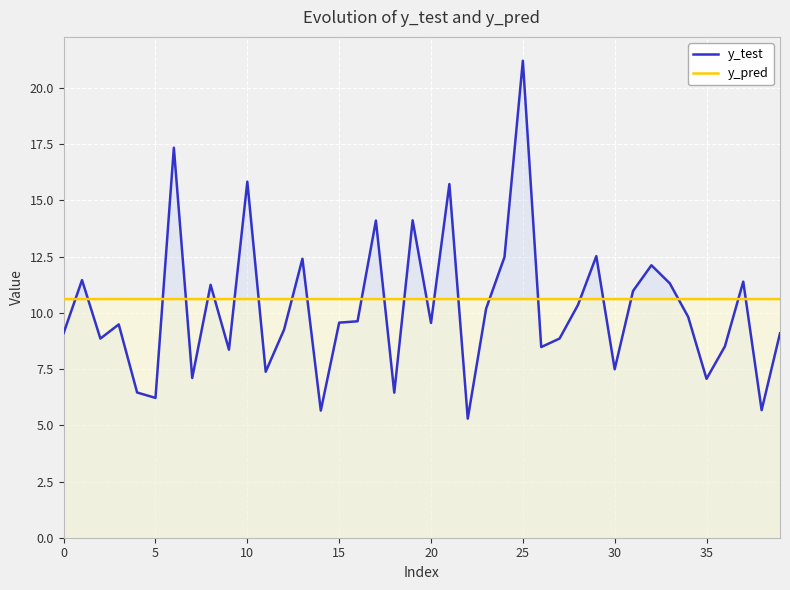

What is the difference between the y_test values at 36 and 9?

0.1